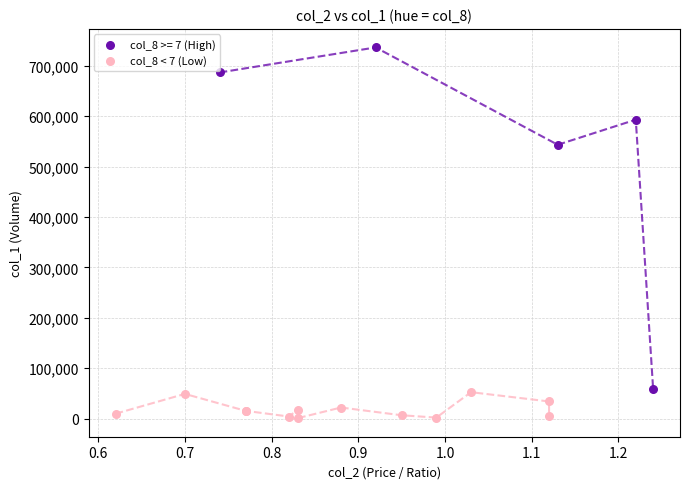

Which series contains the lowest Y value?

col_8 < 7 (Low)